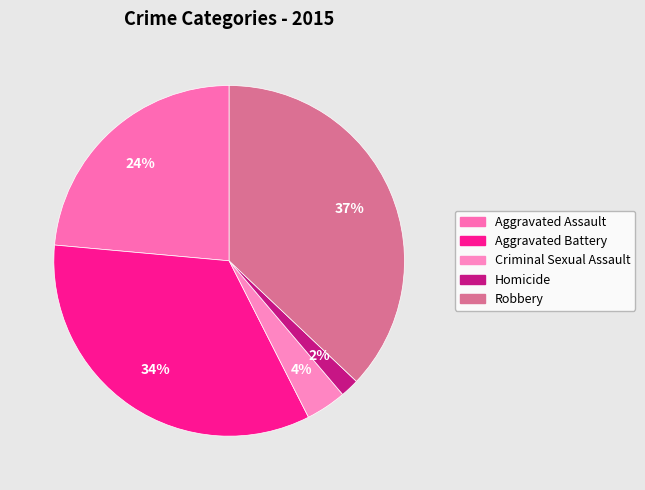

Rank the categories by value from highest to lowest.

Robbery, Aggravated Battery, Aggravated Assault, Criminal Sexual Assault, Homicide